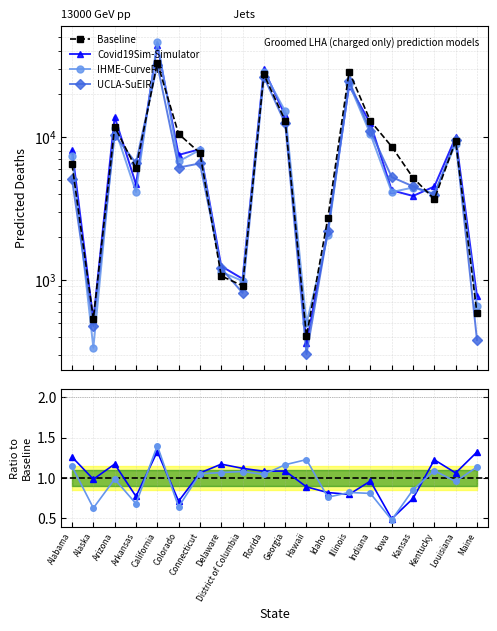

Where is IHME-CurveFit nearest to the value 23351?

Illinois